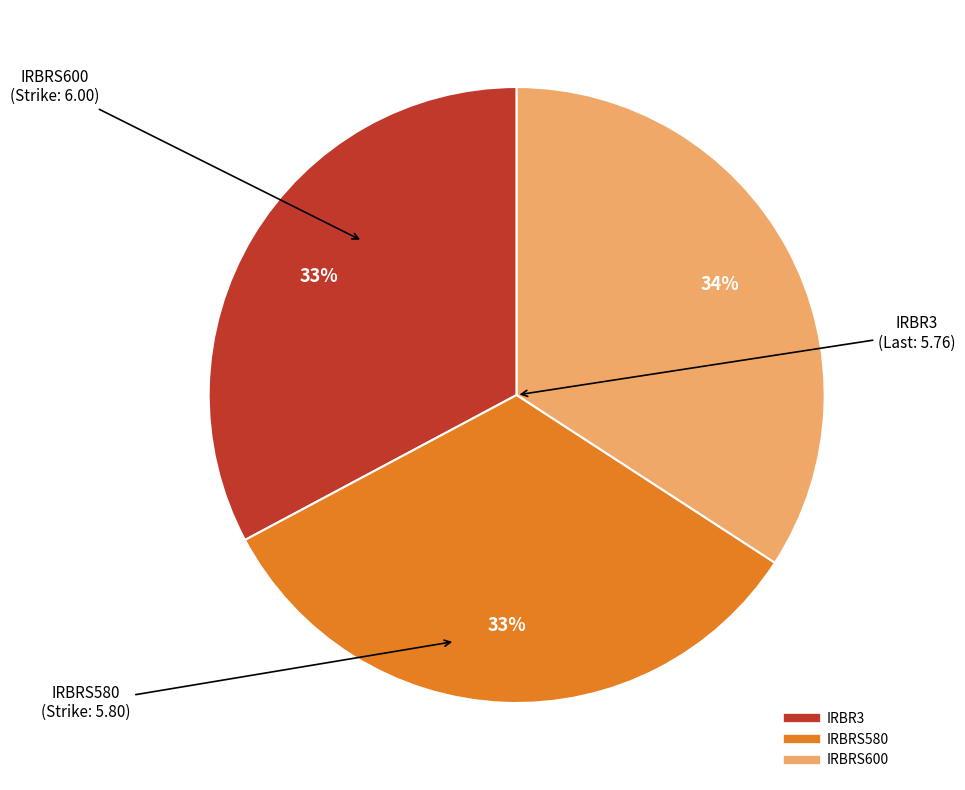

Is it true that IRBR3 is 42% of the pie?

False